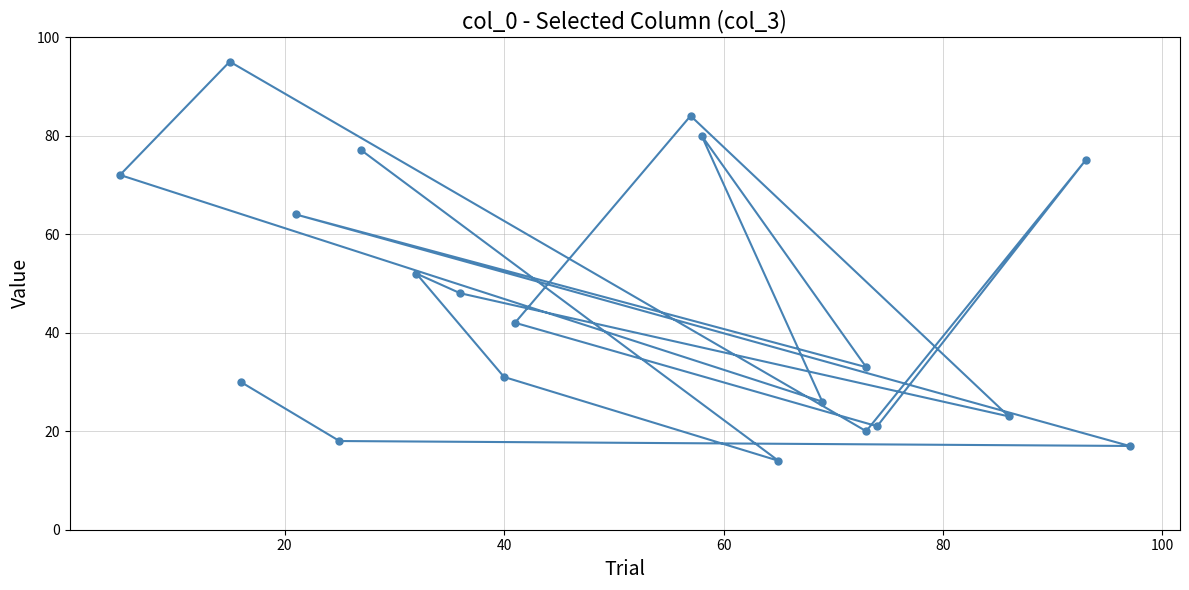

Is this an area chart (filled region under the line)?

No